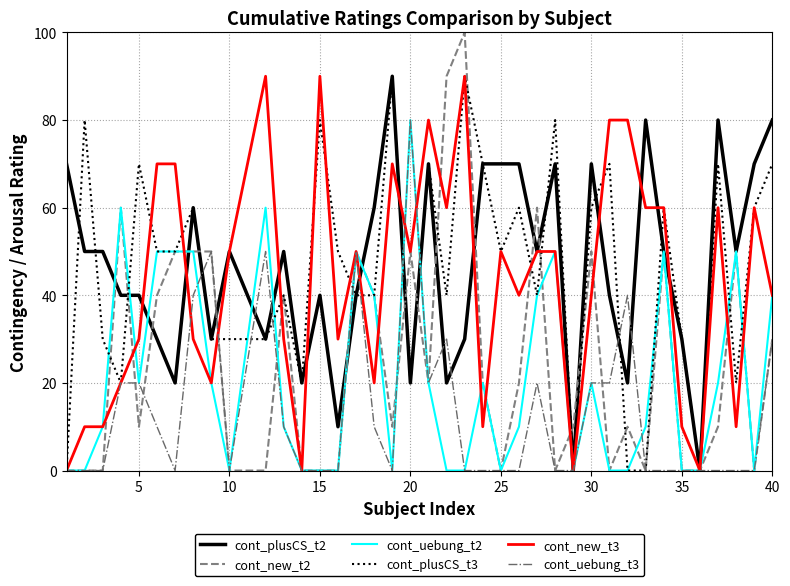

What is the difference between the second highest and minimum values in the cont_new_t2 series?

90